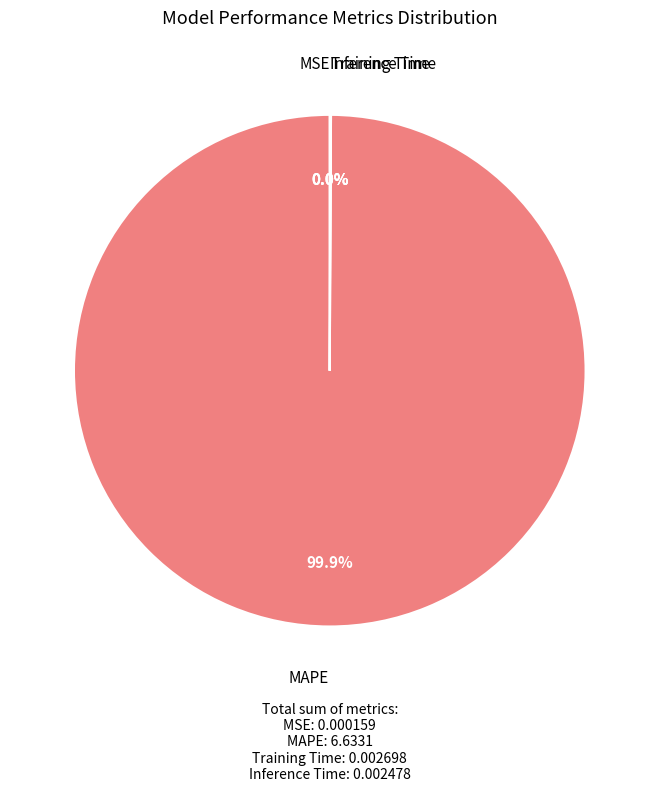

Is there a majority slice in this chart?

Yes